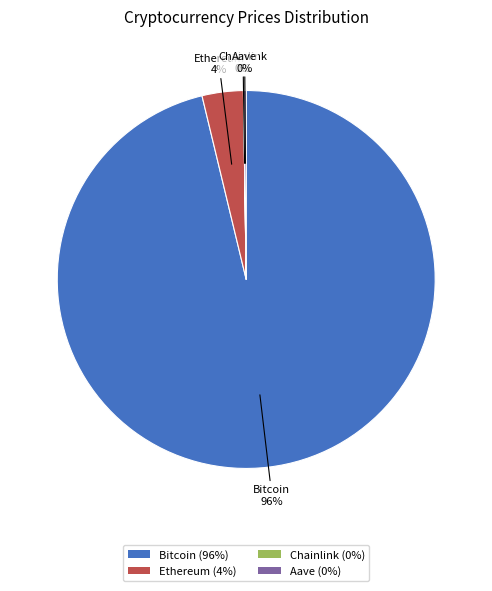

Is there a majority slice in this chart?

Yes